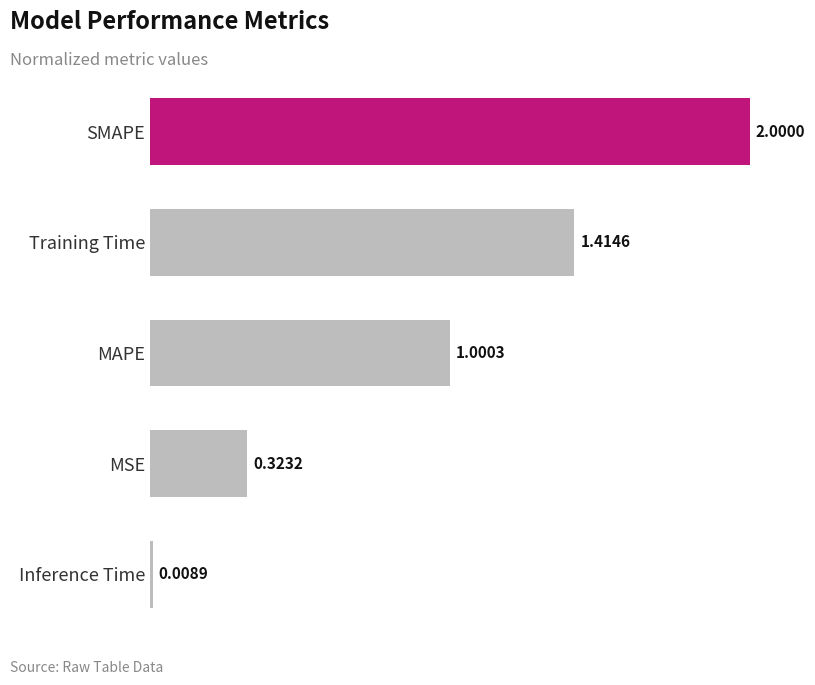

What is the difference between the maximum and minimum values?

2.0